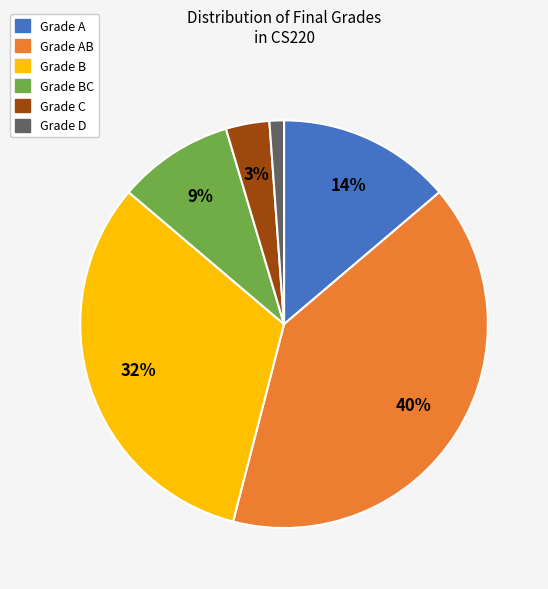

To the nearest percent, what is the combined percentage of Grade B and Grade A?

46%